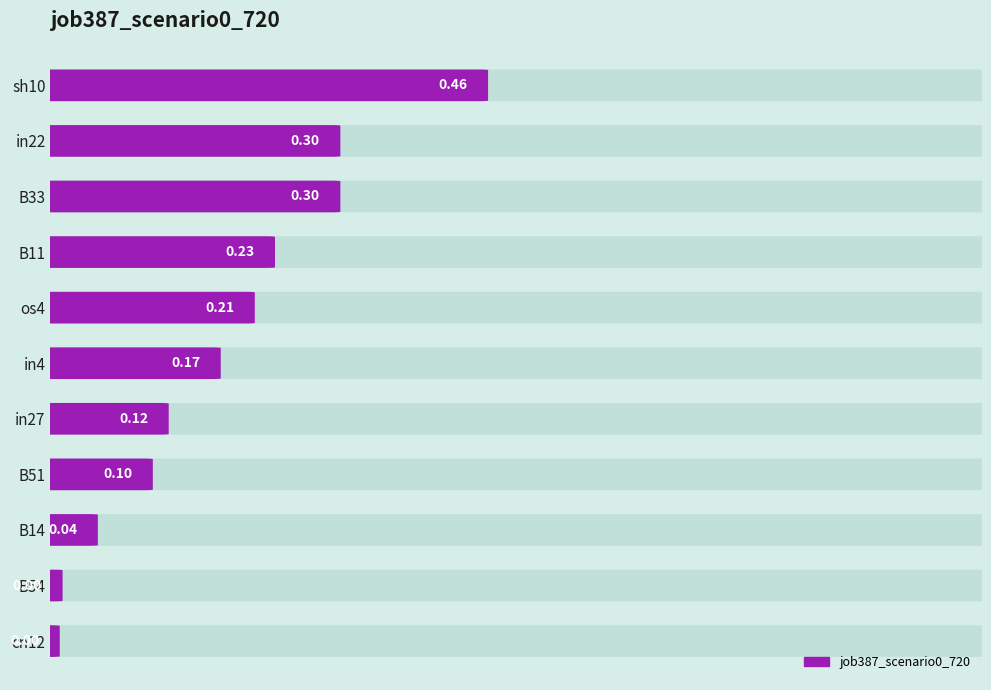

Does the chart contain any negative values?

No